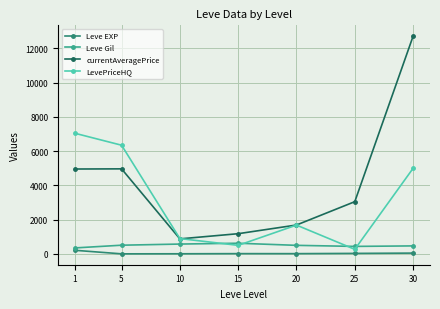

True or false: Leve Gil has a value of 623.3 at 15.

True